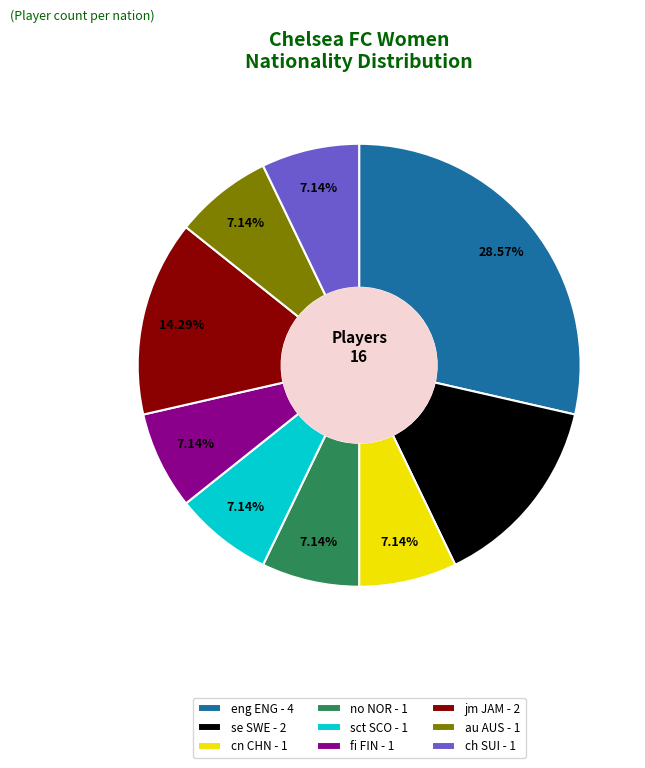

Combined, do sct SCO - 1 and au AUS - 1 account for over 50%?

No